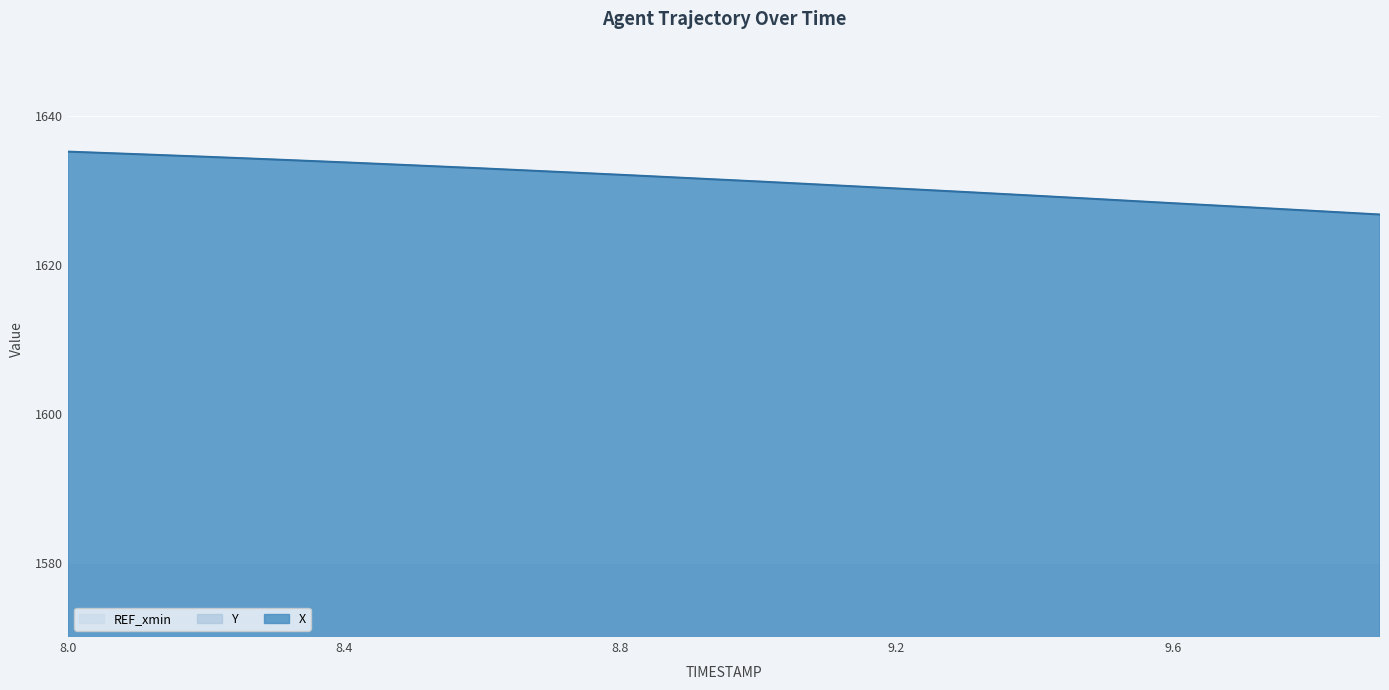

Rank the series by their average value, from lowest to highest.

Y, X